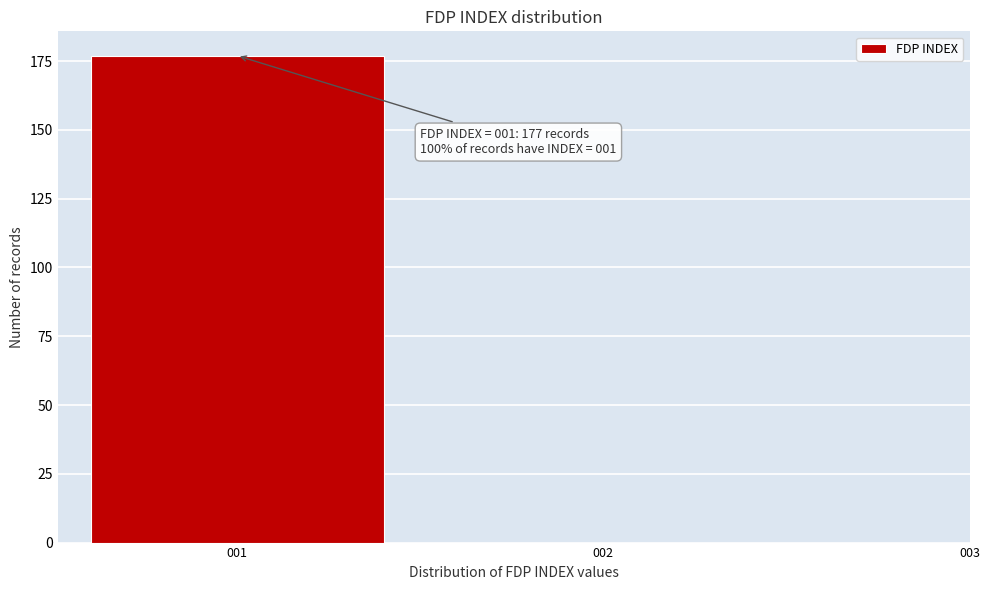

Reading right to left, extract all data points from this chart.

002=0	001=177